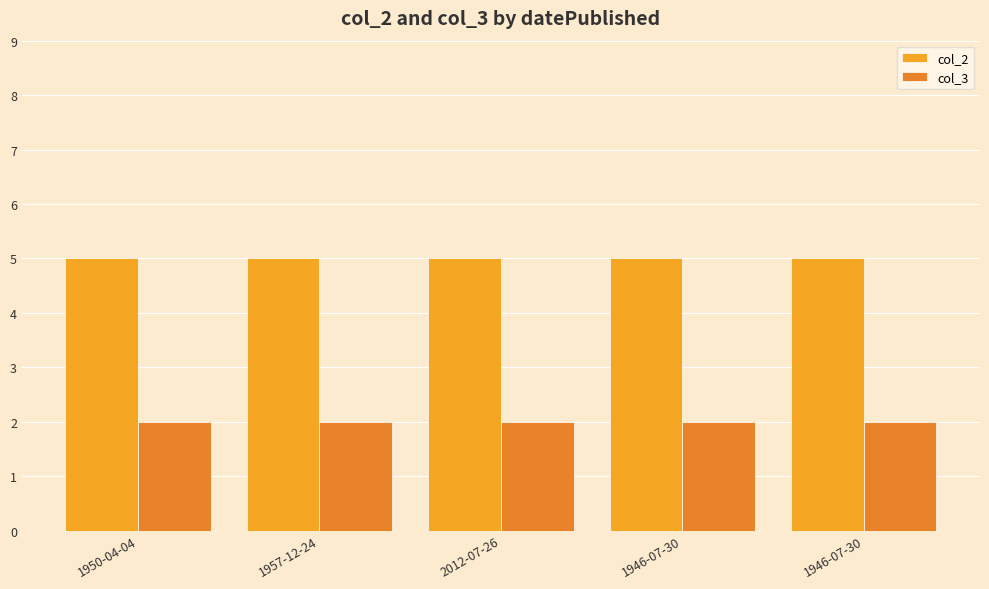

Reading left to right, list all the values displayed in this chart.

col_2: 5	5	5	5	5
col_3: 2	2	2	2	2